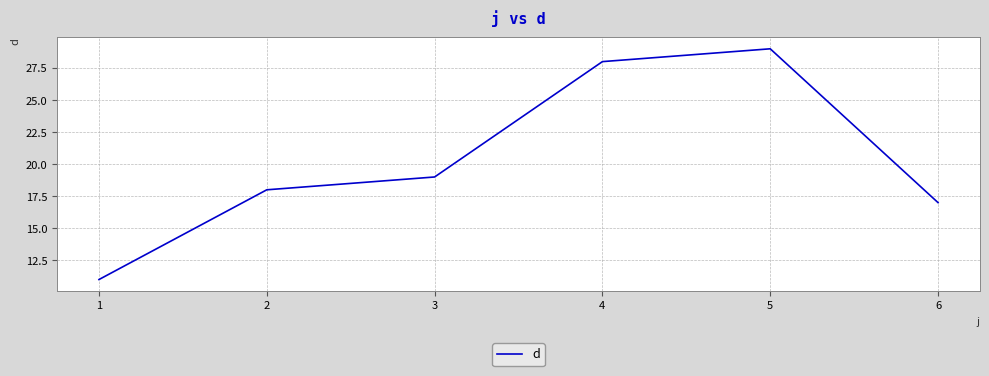

What is the approximate value at 6?

17